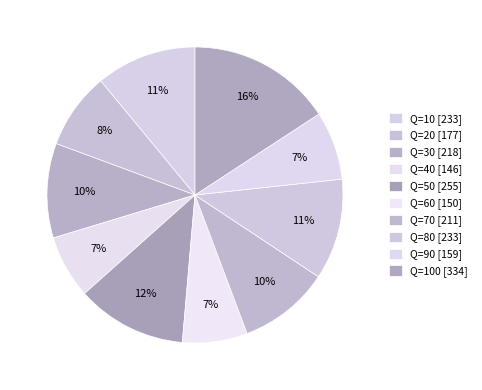

Rank the categories by value from highest to lowest.

Q=100, Q=50, Q=80, Q=10, Q=30, Q=70, Q=20, Q=90, Q=60, Q=40